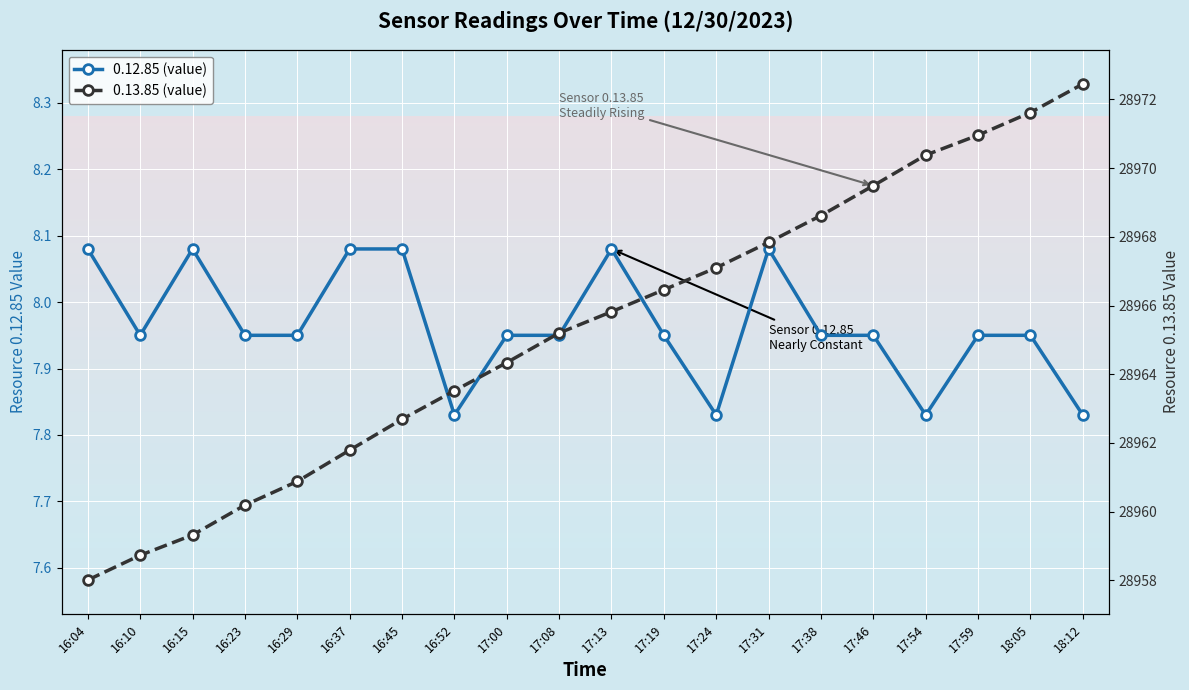

Is it true that 0.12.85 (value) equals 11.6 at 16:10?

False